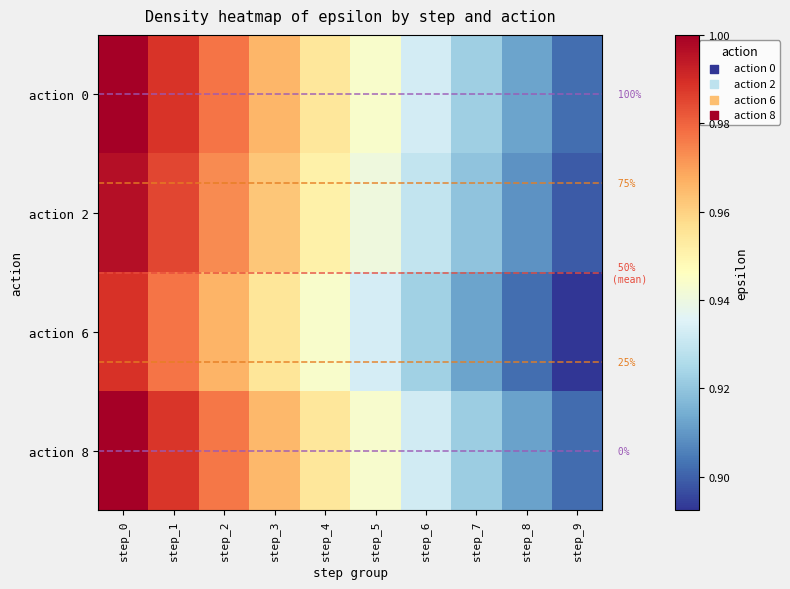

What is the difference between the second highest and minimum values in the action 0 series?

0.1